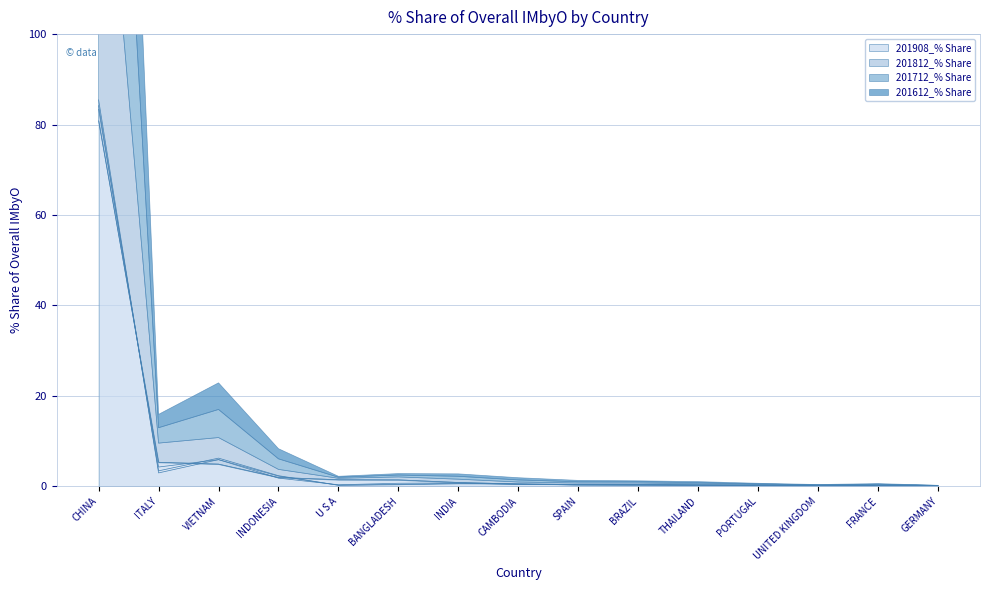

Is the value of 201712_% Share at BRAZIL greater than the value of 201612_% Share at GERMANY?

Yes